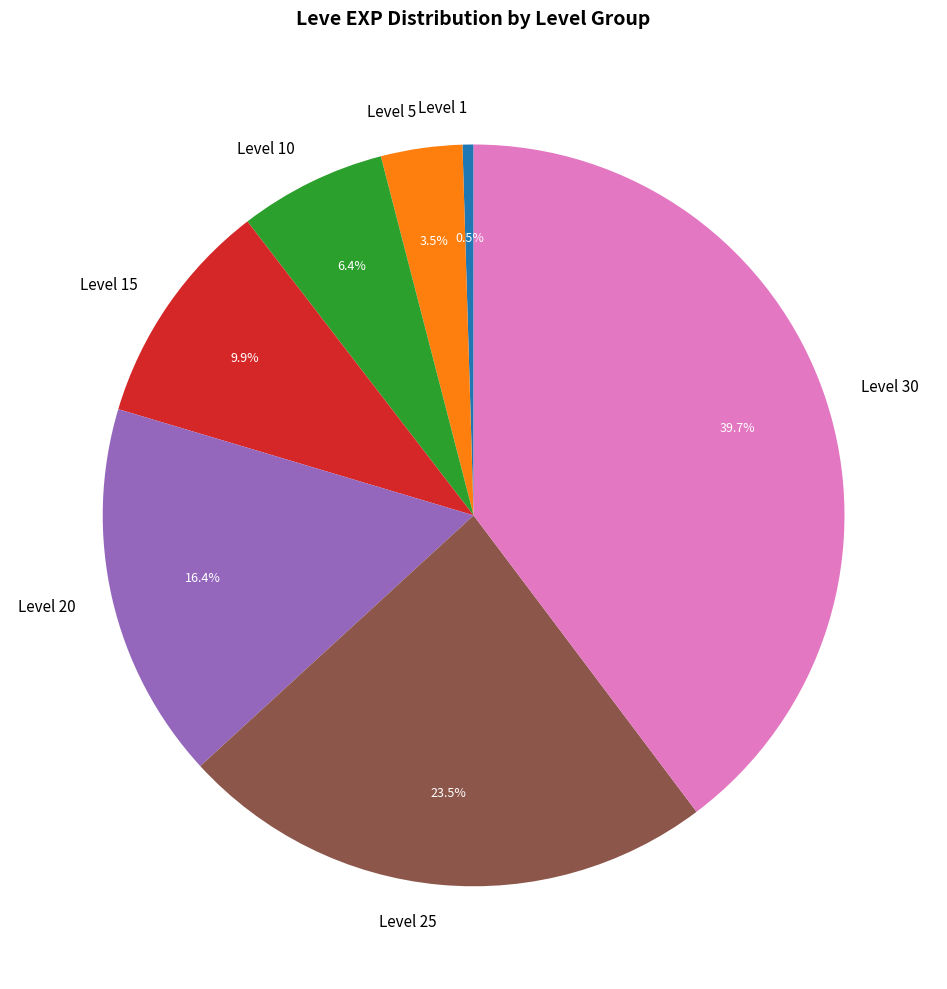

True or false: Level 20 accounts for 30% of the total.

False